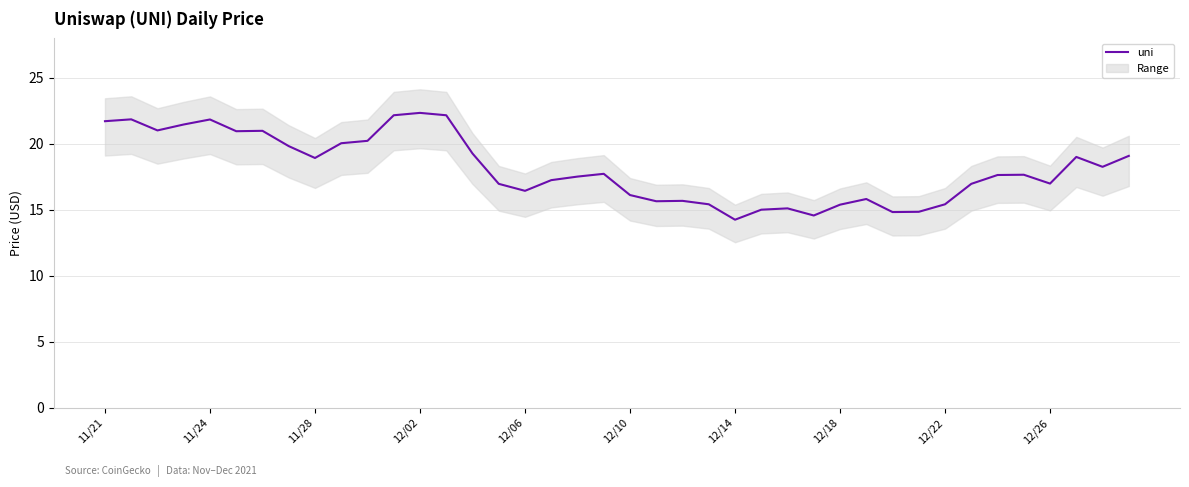

What is the lowest value of the uni series?

14.2